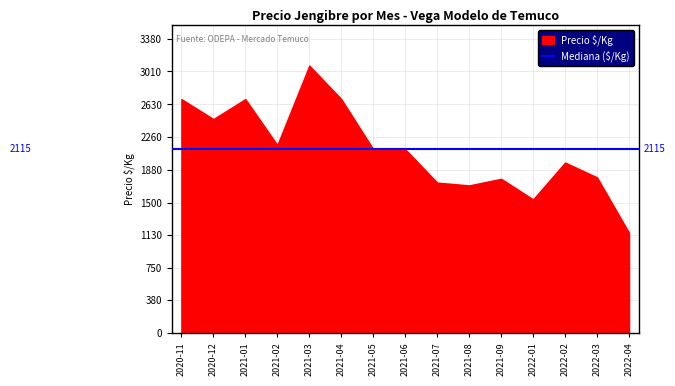

What is the sum of all Precio Kg values?

31658